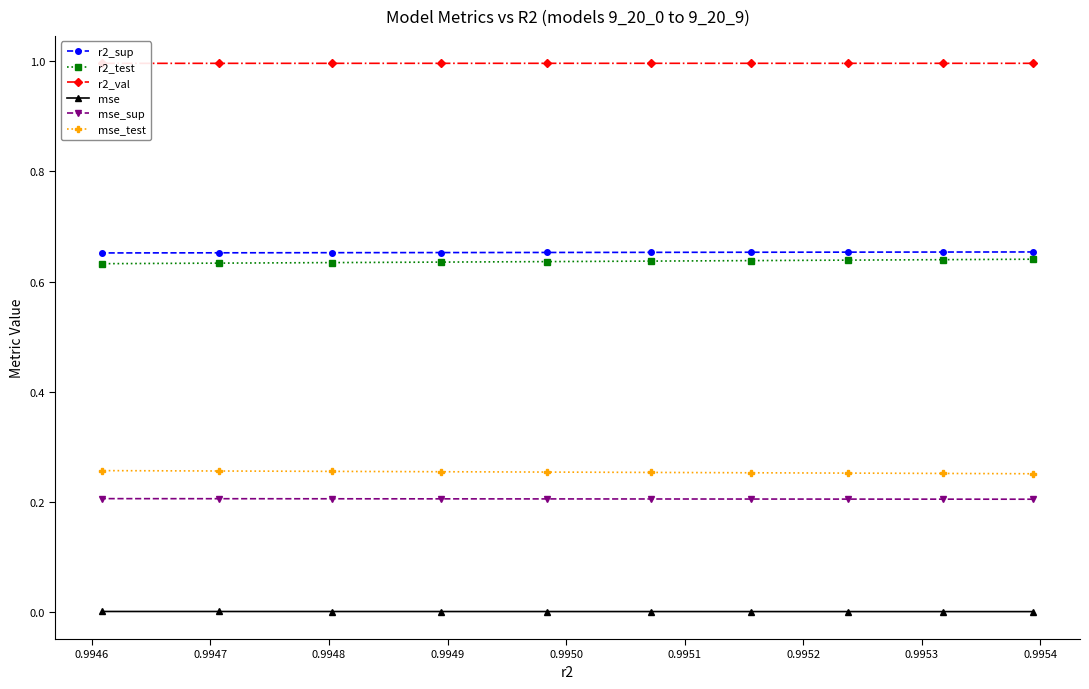

List the series in order of their peak value, lowest first.

mse, mse_sup, mse_test, r2_test, r2_sup, r2_val